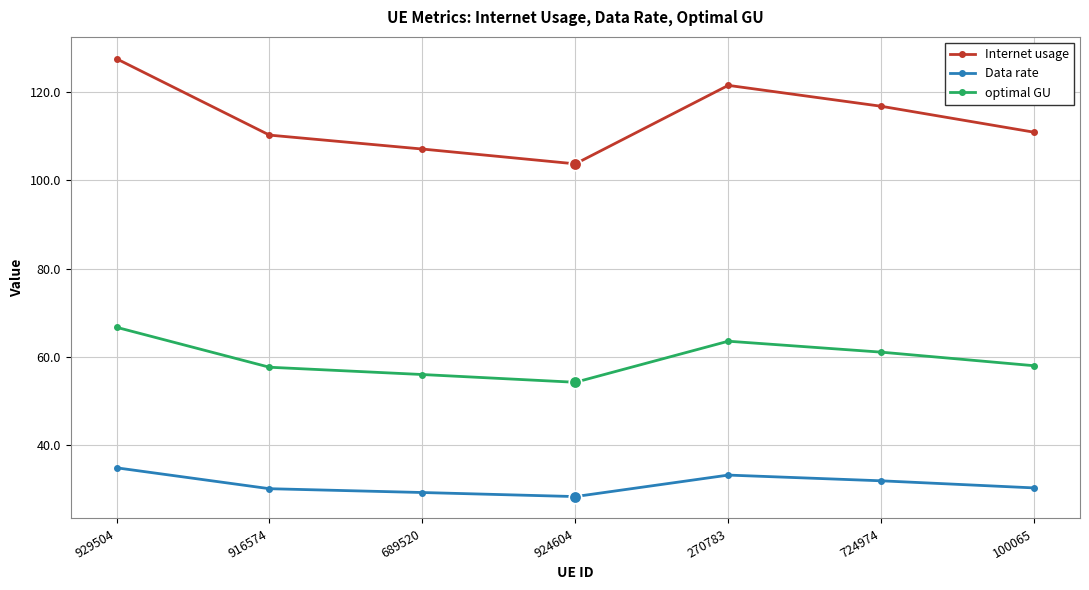

Where is the first local minimum for optimal GU?

924604